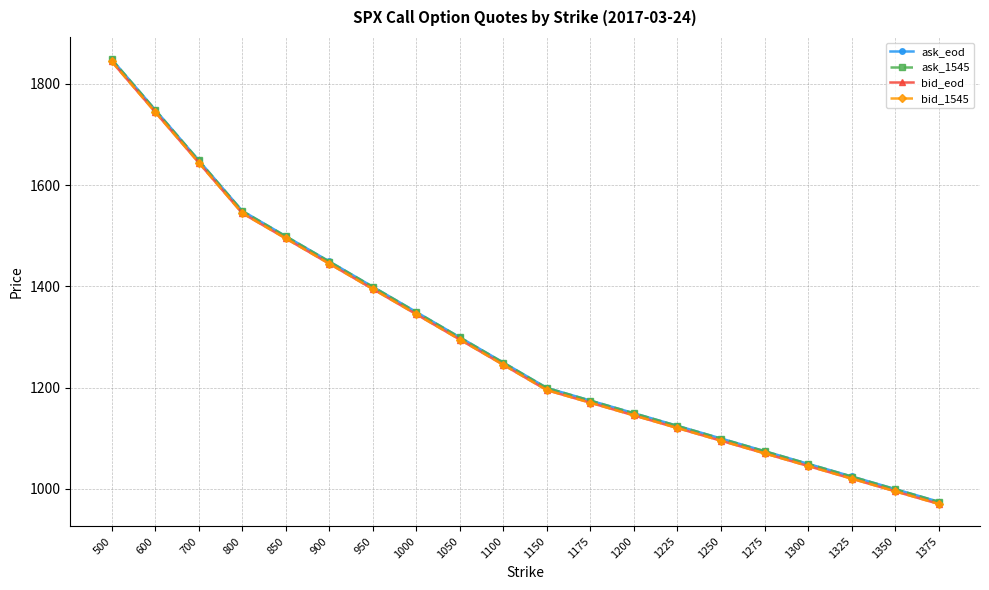

List the labels in order of ask_1545 value, smallest first.

1375, 1350, 1325, 1300, 1275, 1250, 1225, 1200, 1175, 1150, 1100, 1050, 1000, 950, 900, 850, 800, 700, 600, 500